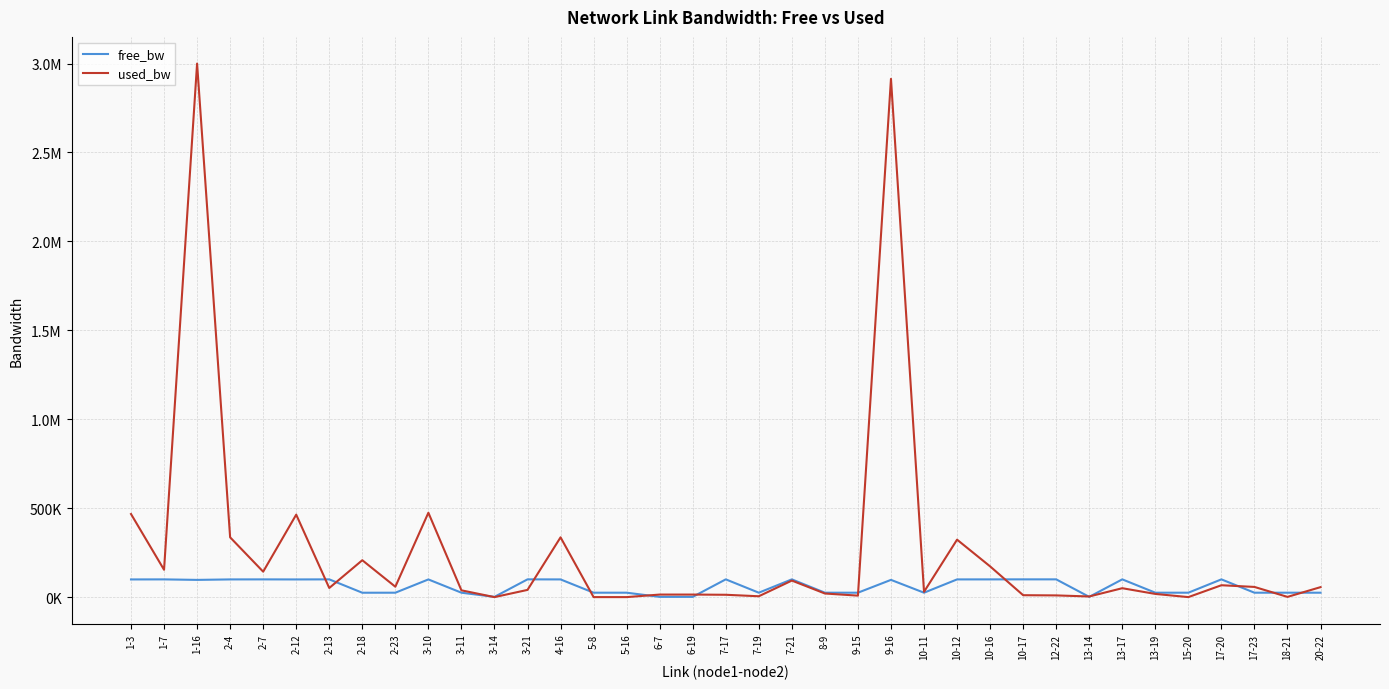

What is the highest value of the free_bw series?

99990.3